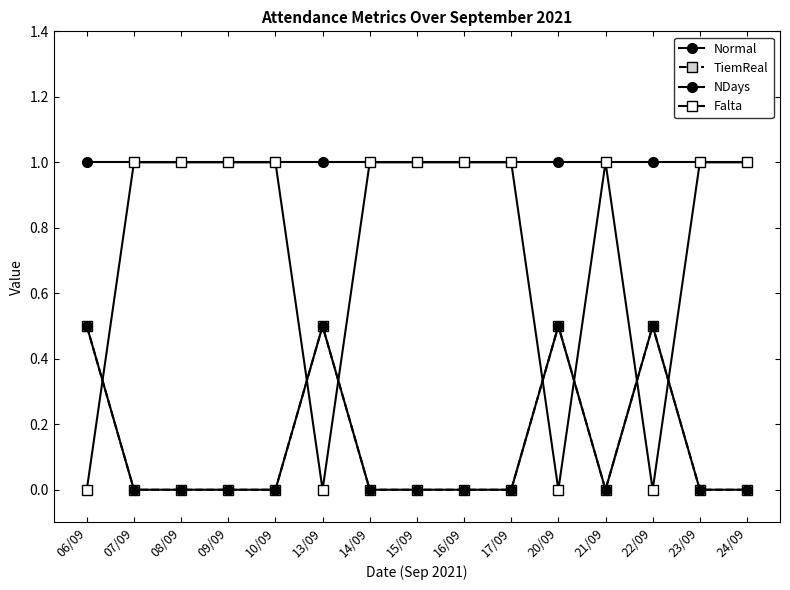

True or false: NDays has a value of 0.0 at 16/09.

True